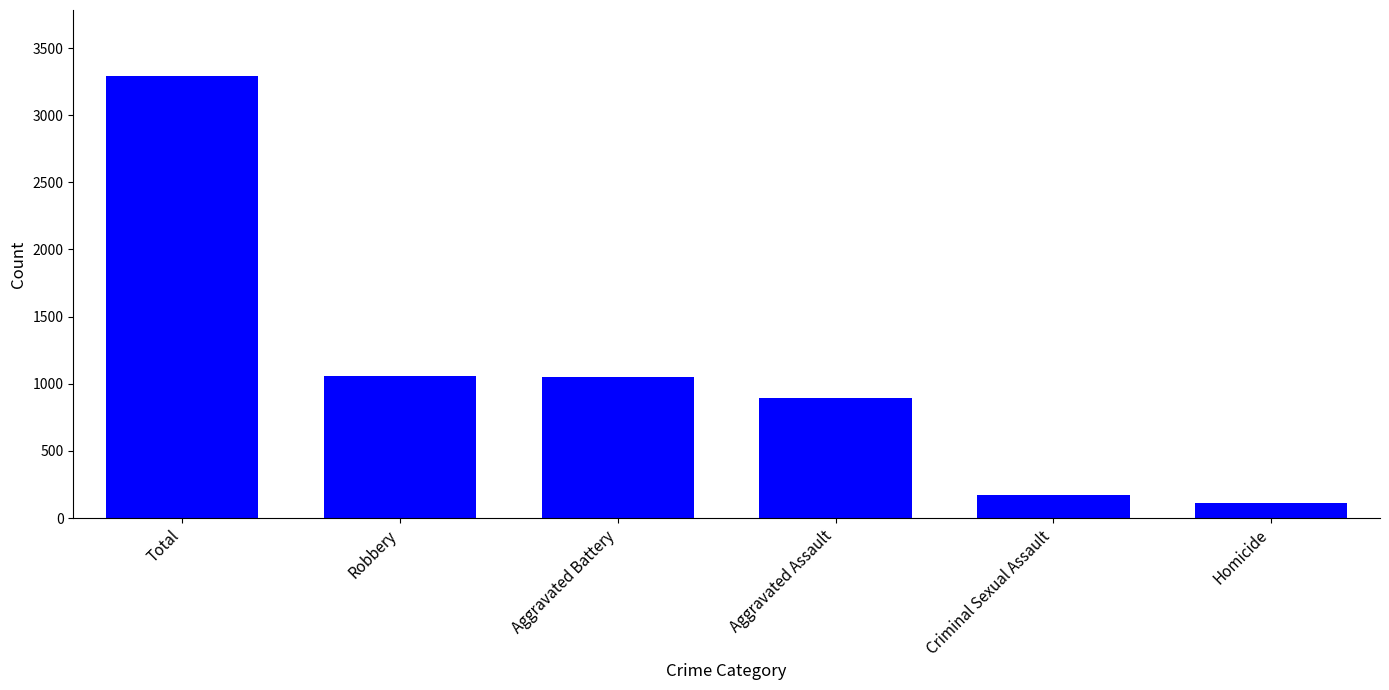

What is the maximum value shown in the chart?

3290